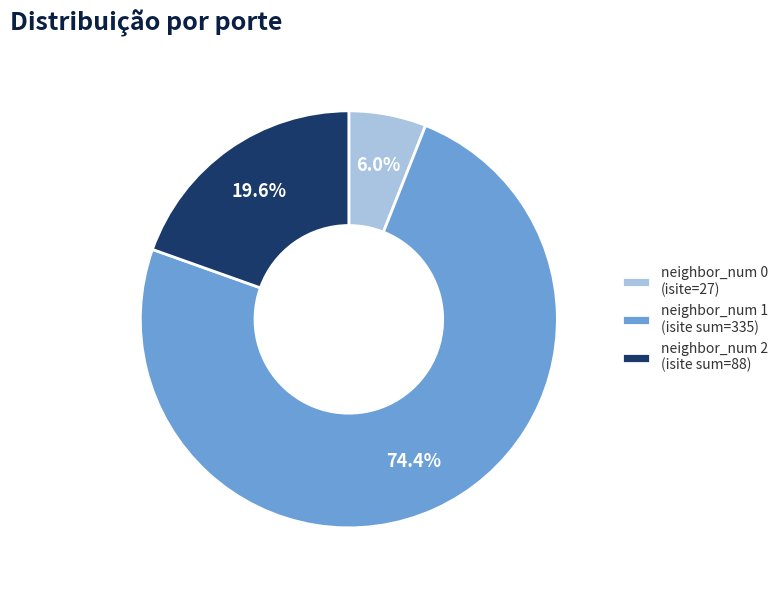

Which category accounts for the majority?

neighbor_num 1 (isite sum=335)